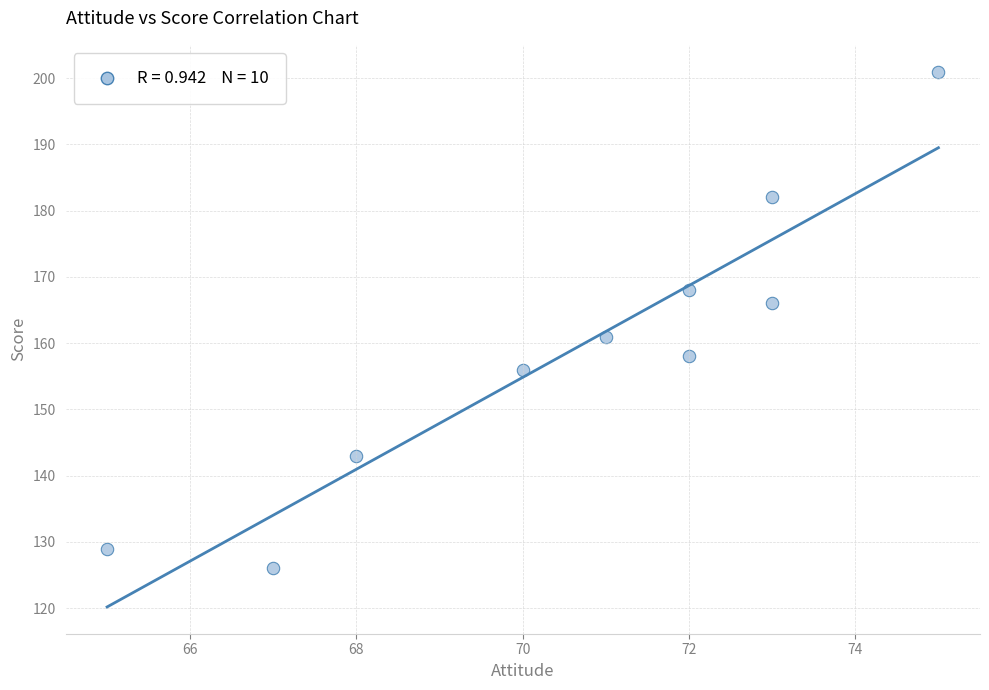

What Y value in the scatter plot is closest to 163?

161